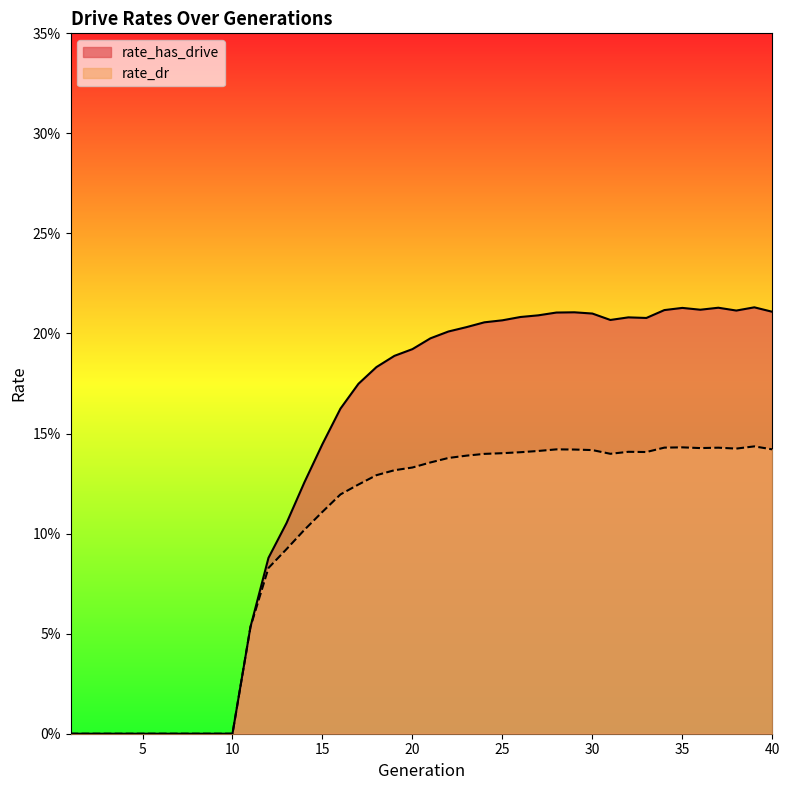

What are all the series names shown in the legend?

rate_has_drive, rate_dr